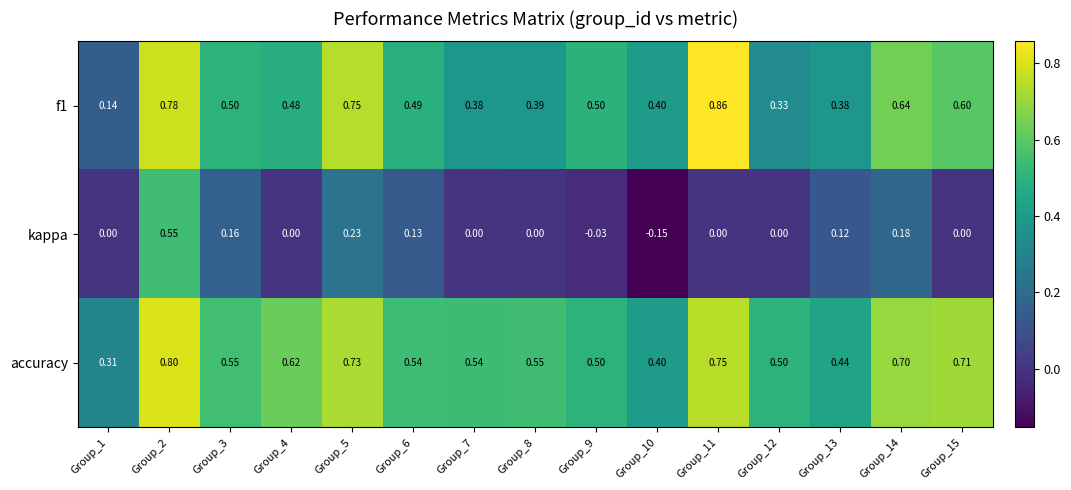

Between Group_2 and Group_9, which series saw the biggest shift?

kappa